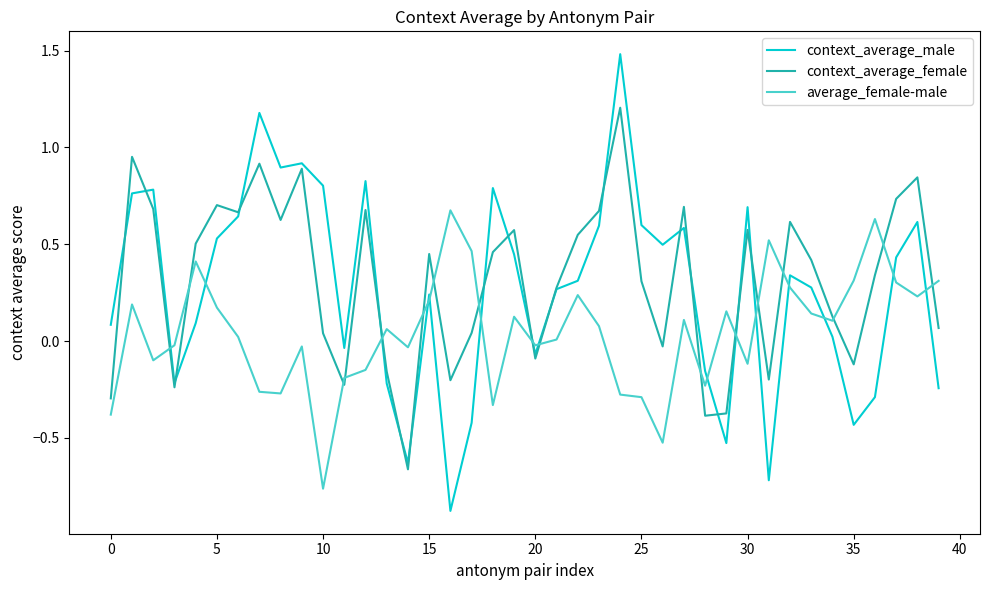

What is the greatest value displayed?

1.5